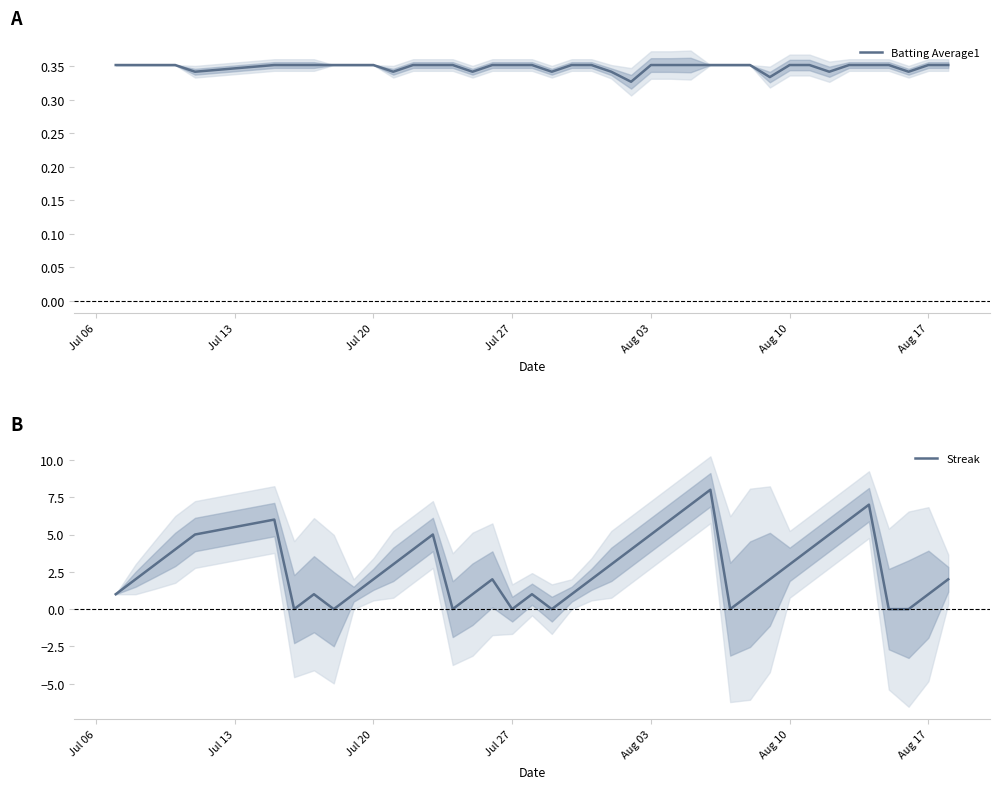

List the series in order of their peak value, lowest first.

Batting Average1, Streak